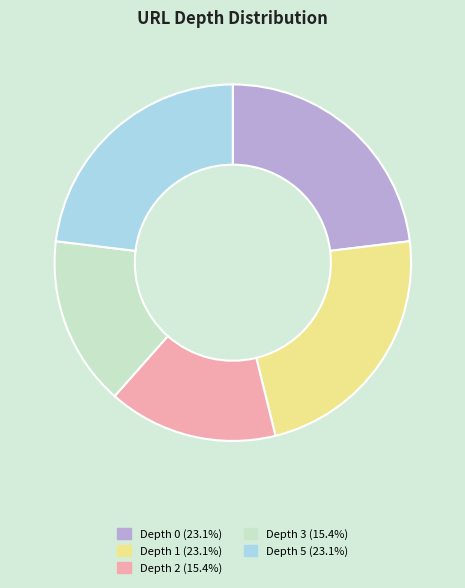

Does any single category account for the majority?

No